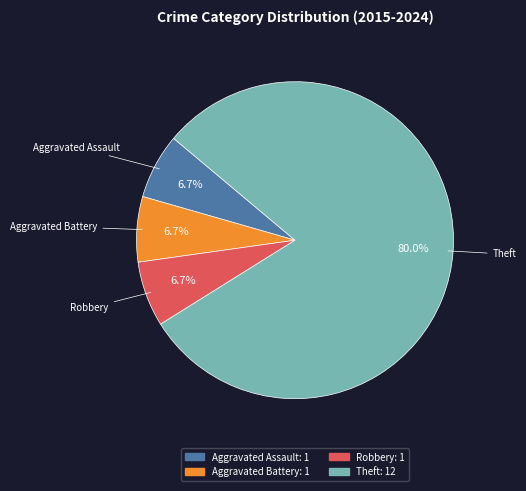

Do Theft and Aggravated Assault together represent more than half of the pie?

Yes